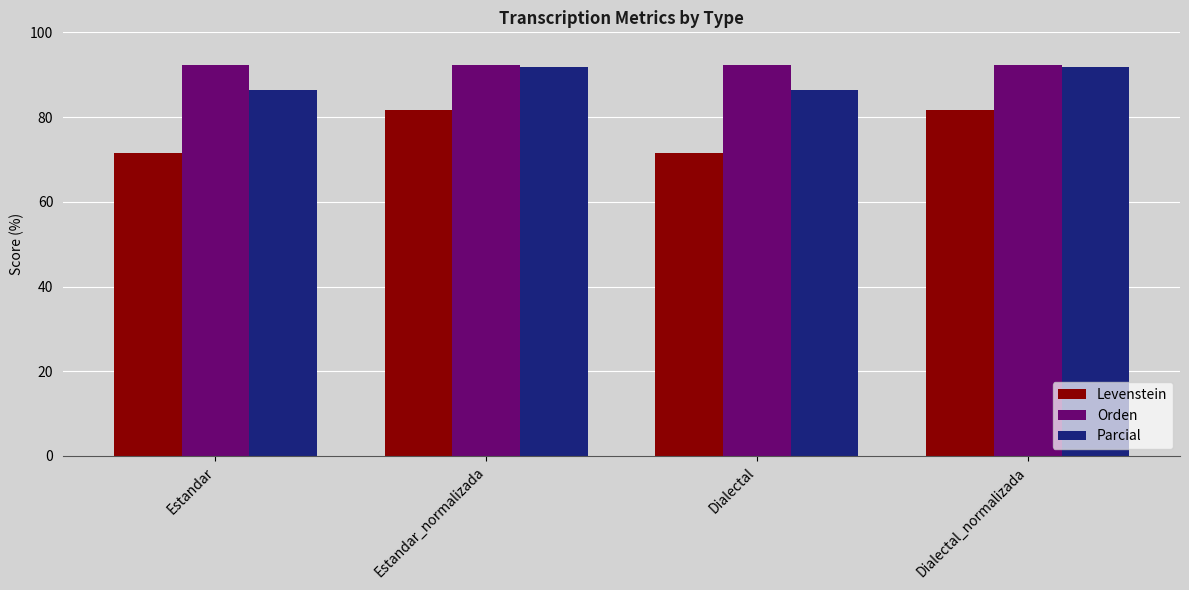

The value of Orden at Dialectal_normalizada is 164.3. True or false?

False